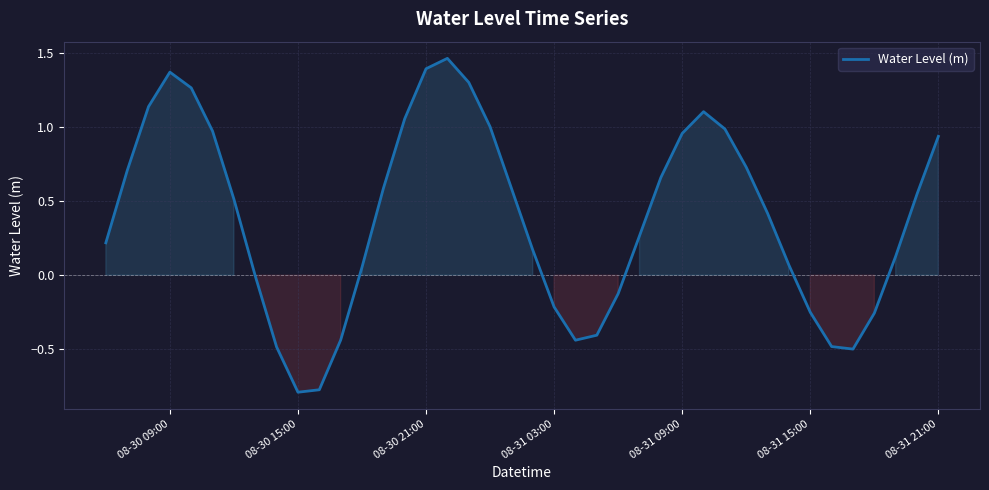

What is the difference between the maximum and minimum values?

2.3